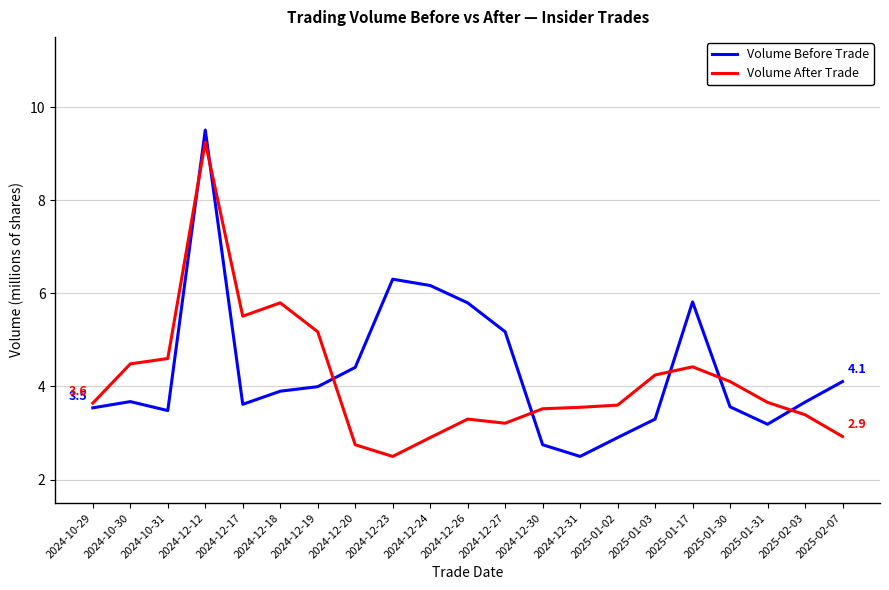

How many intersections are there between Volume After Trade and Volume Before Trade?

7